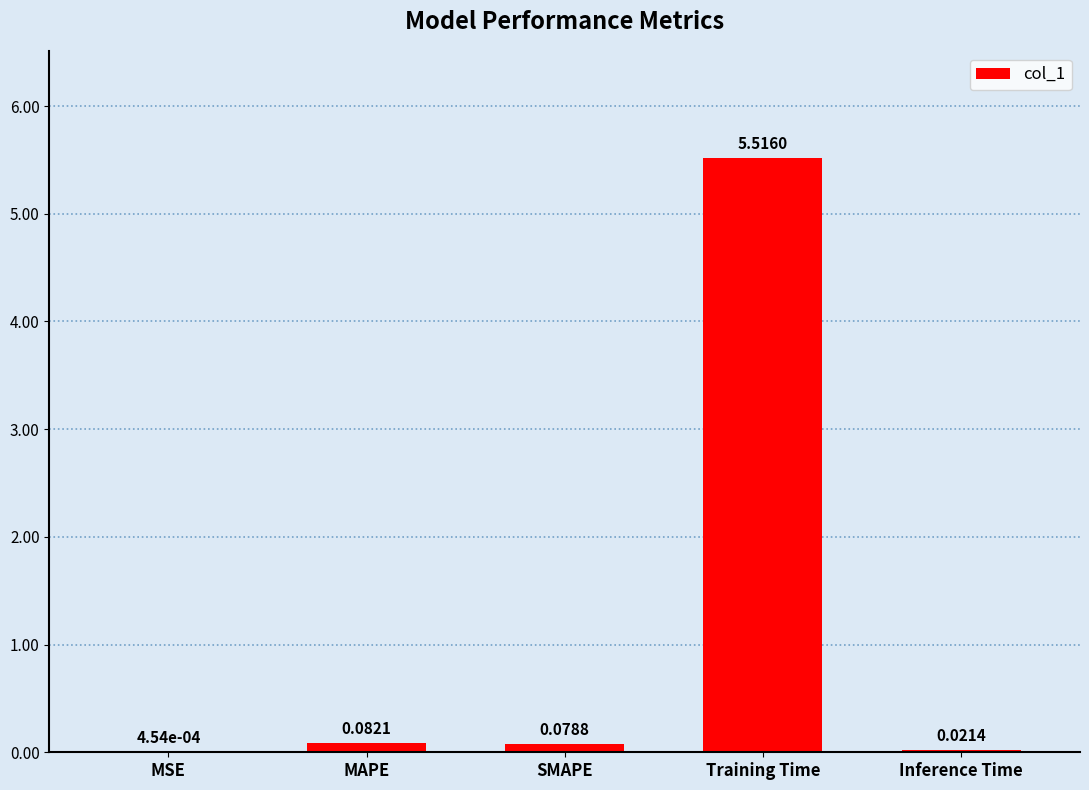

Where is the data nearest to the value 2?

MAPE